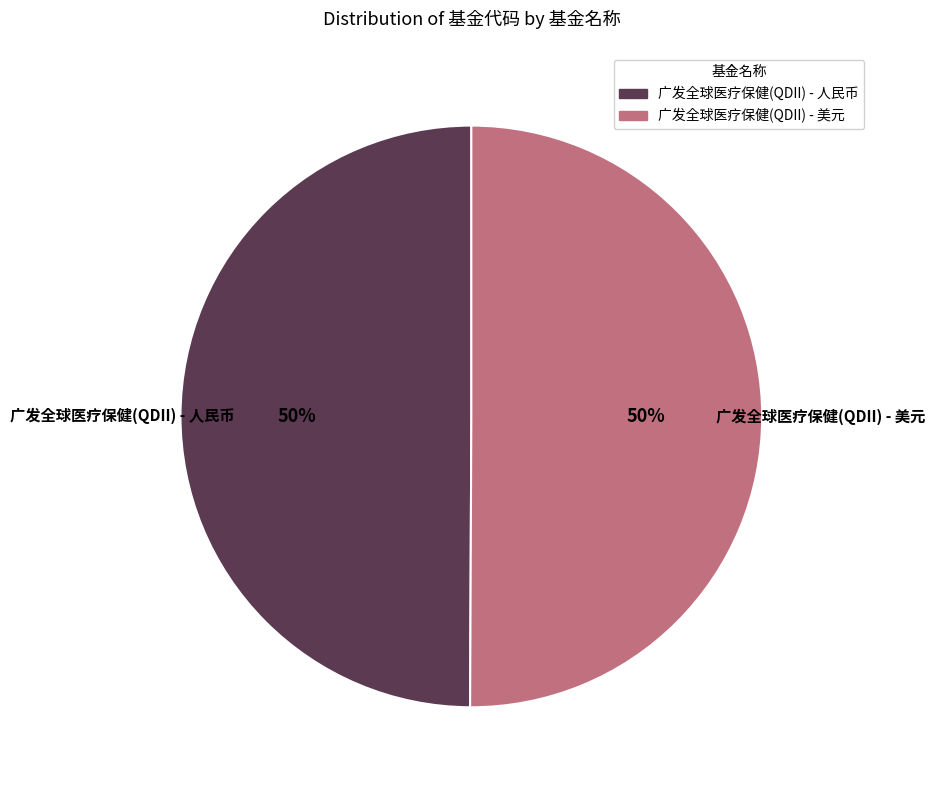

To the nearest percent, what is the combined percentage of 广发全球医疗保健(QDII) - 人民币 and 广发全球医疗保健(QDII) - 美元?

100%